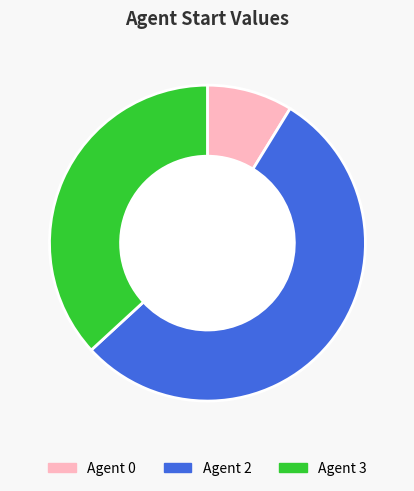

Do Agent 0 and Agent 3 together represent more than half of the pie?

No